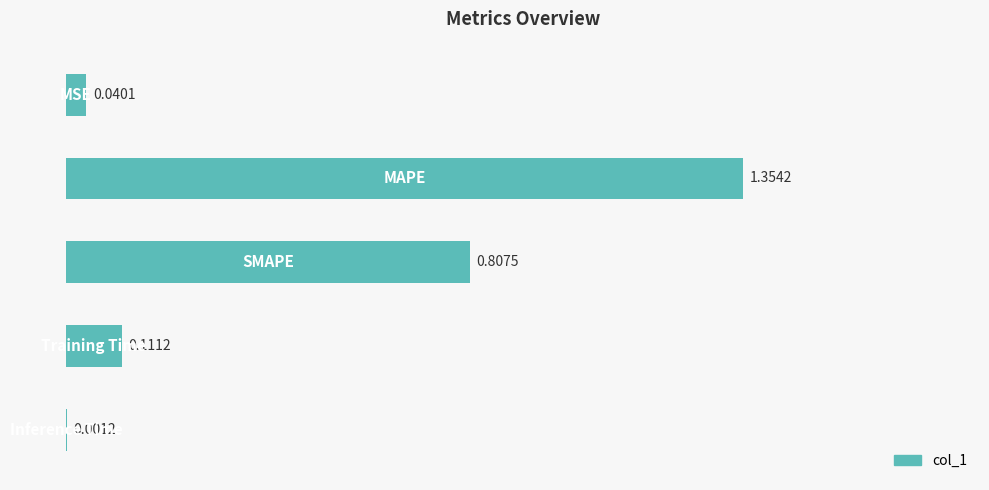

What is the sum of all values?

2.3